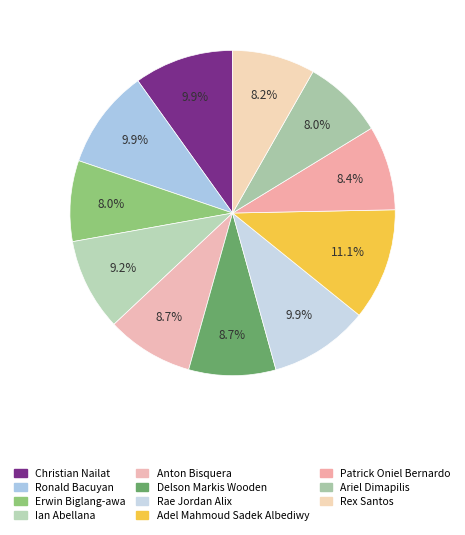

Count the number of slices in the pie.

11